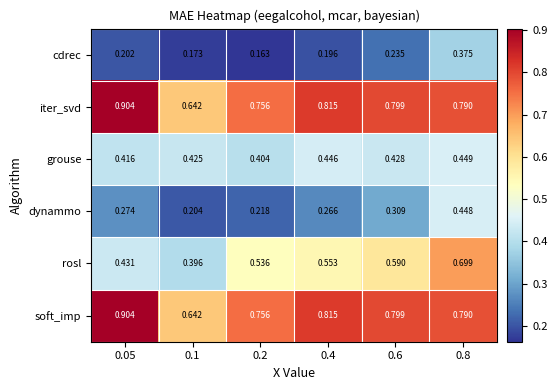

Is the value of dynammo at 0.05 greater than the value of cdrec at 0.6?

Yes